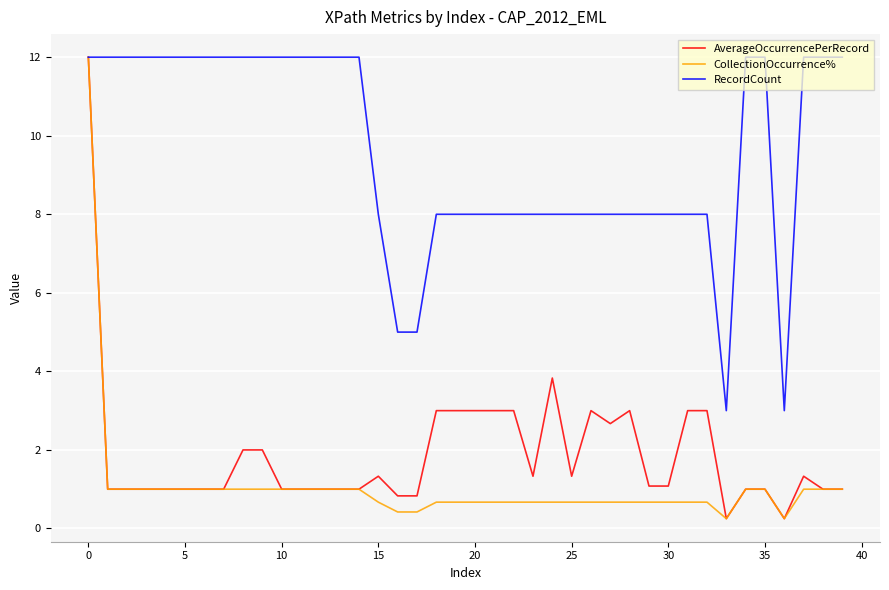

What is the lowest value of the RecordCount series?

3.0